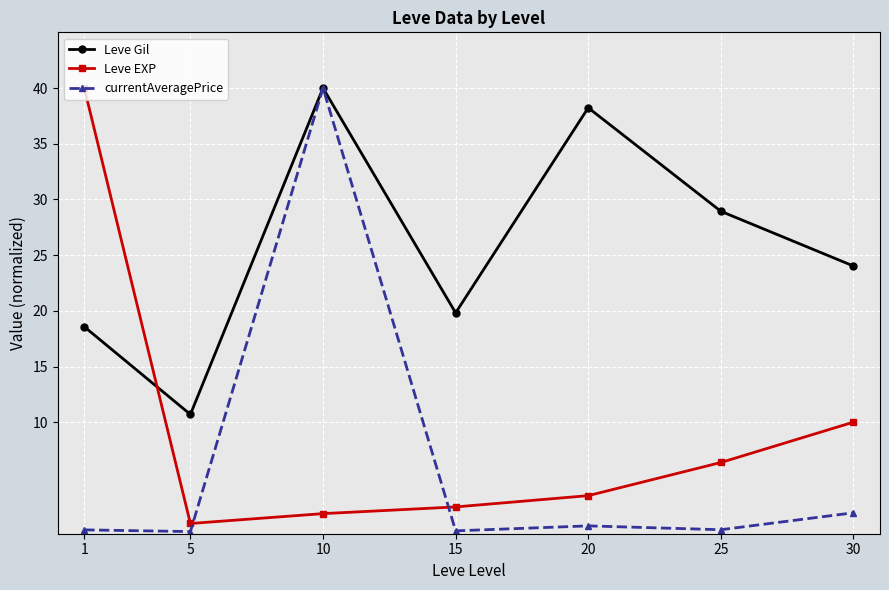

Which category has the lowest value in the Leve Gil series?

5